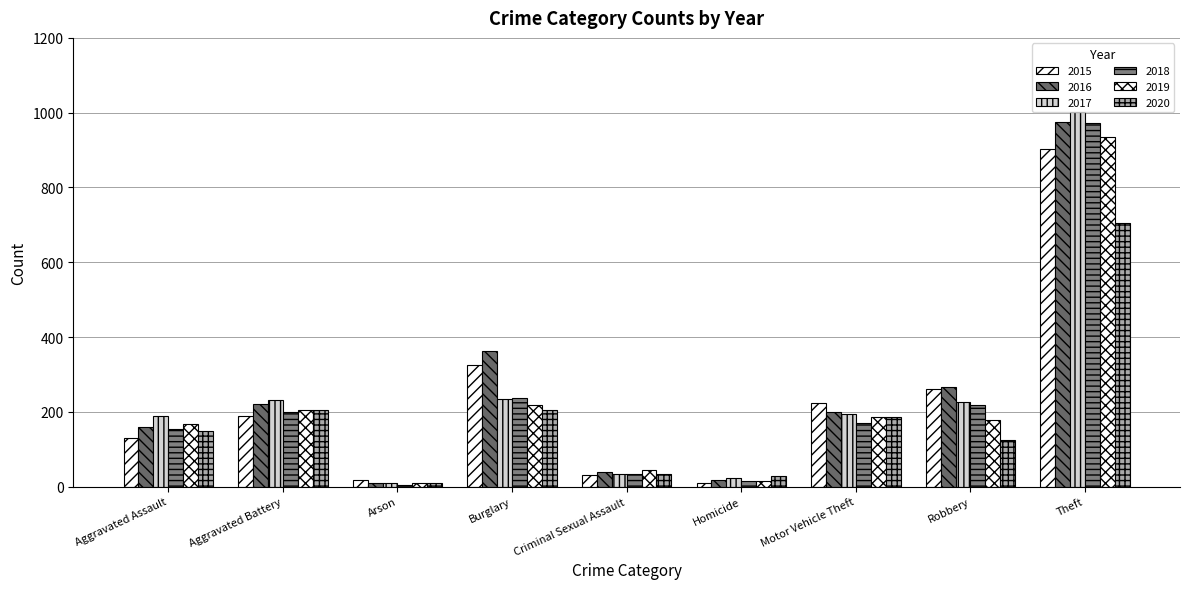

At how many categories does at least one series exceed 162?

6